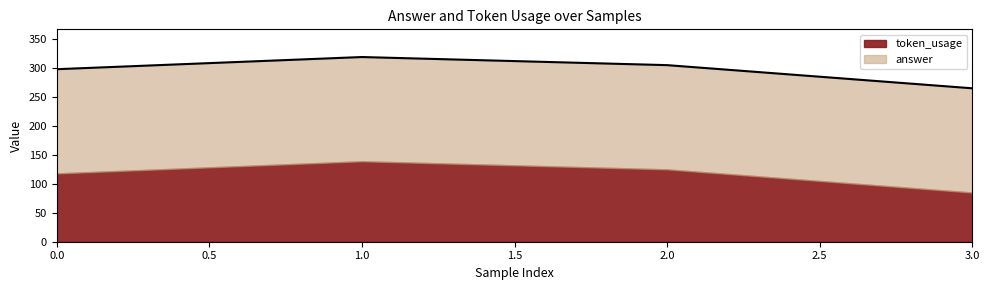

What is the value of the 1st point from the left?

298